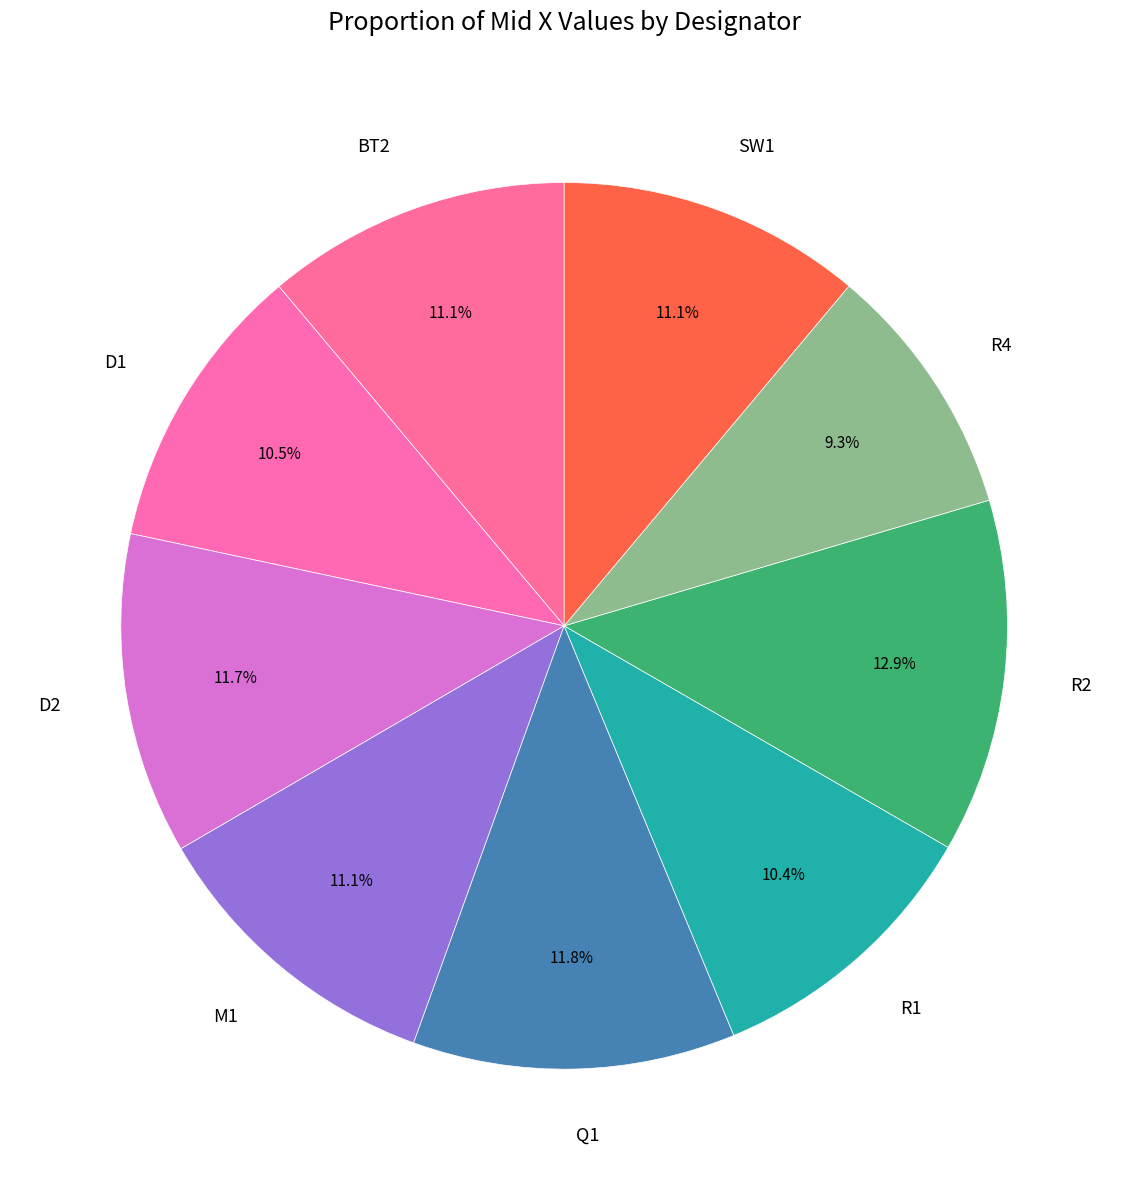

How many slices are in this pie chart?

9